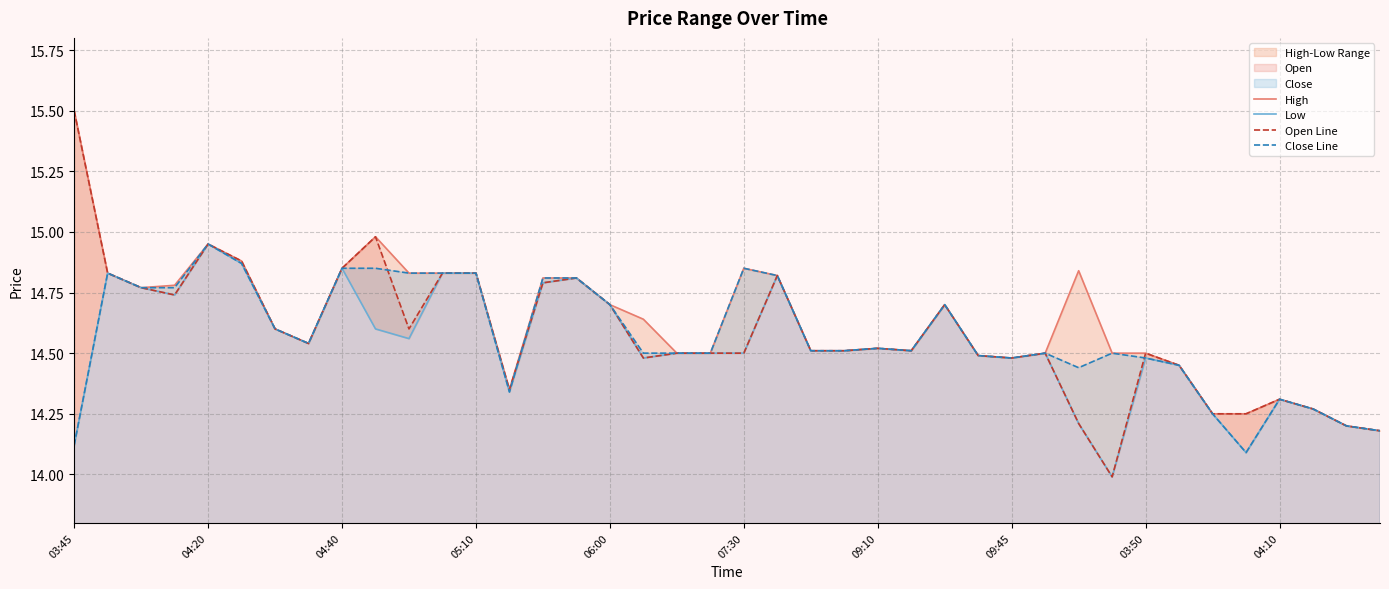

Is it true that High equals 14.7 at 26?

True